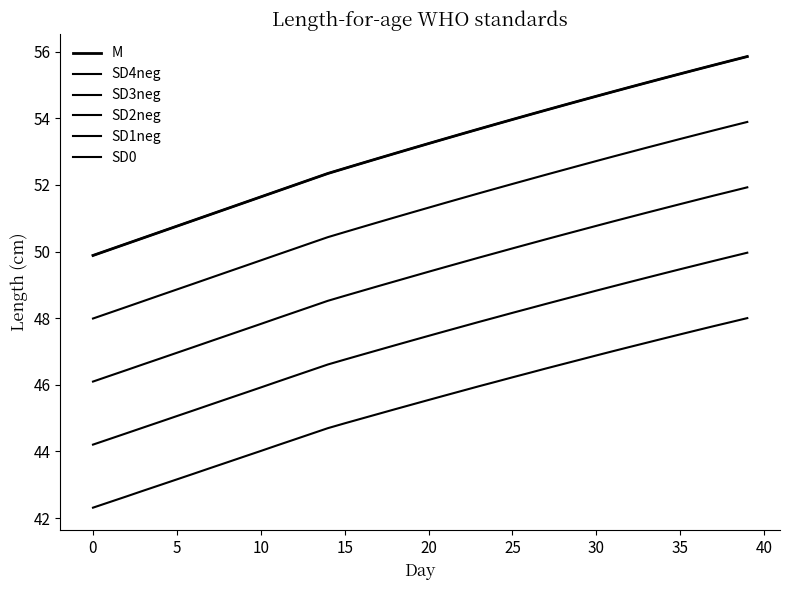

What is the minimum value shown in the chart?

42.3